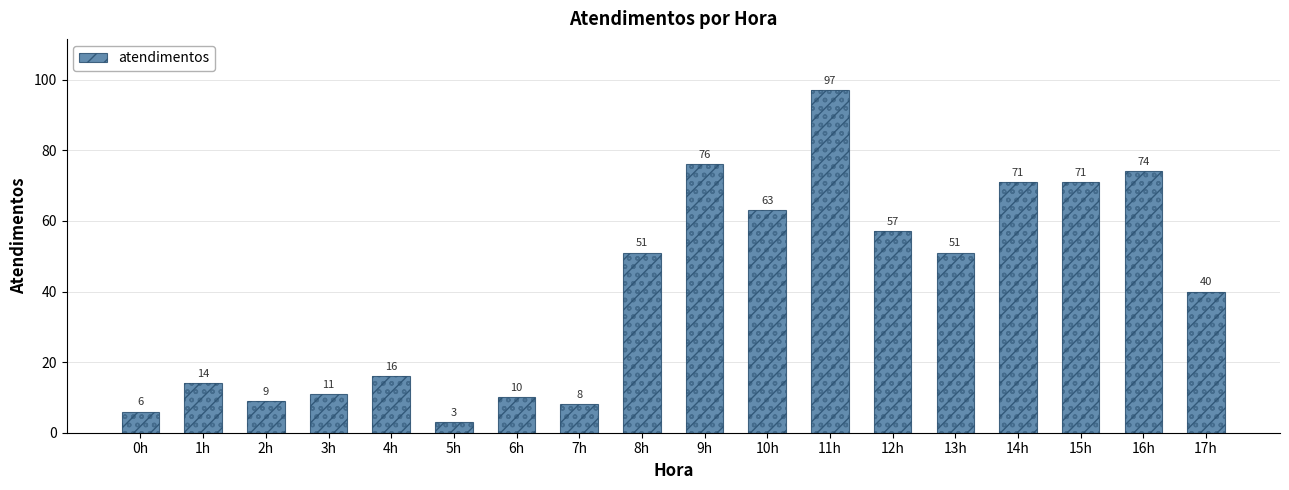

At which category does the chart reach its peak across all series?

11h